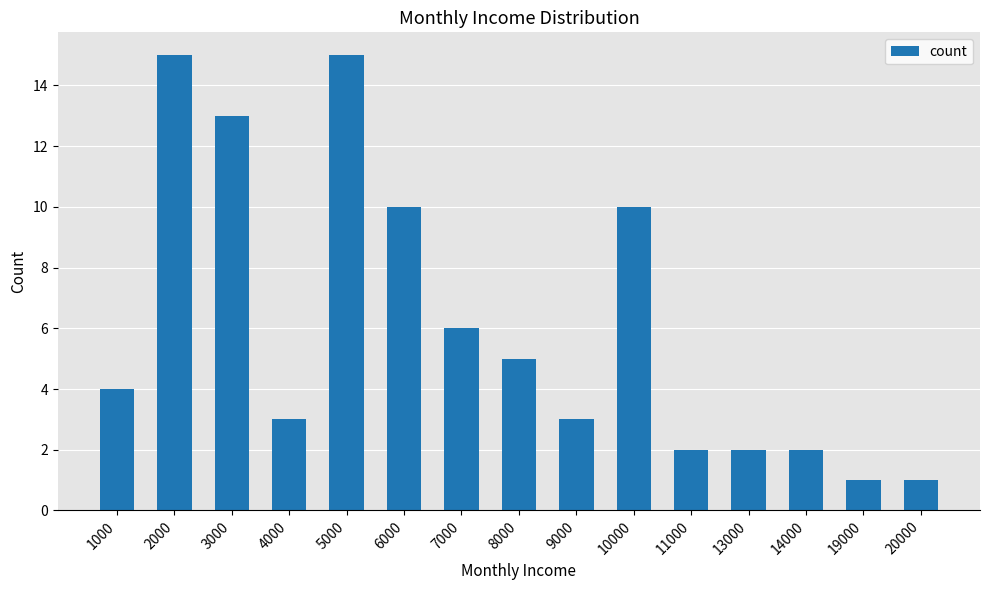

How many data points does each series have?

15